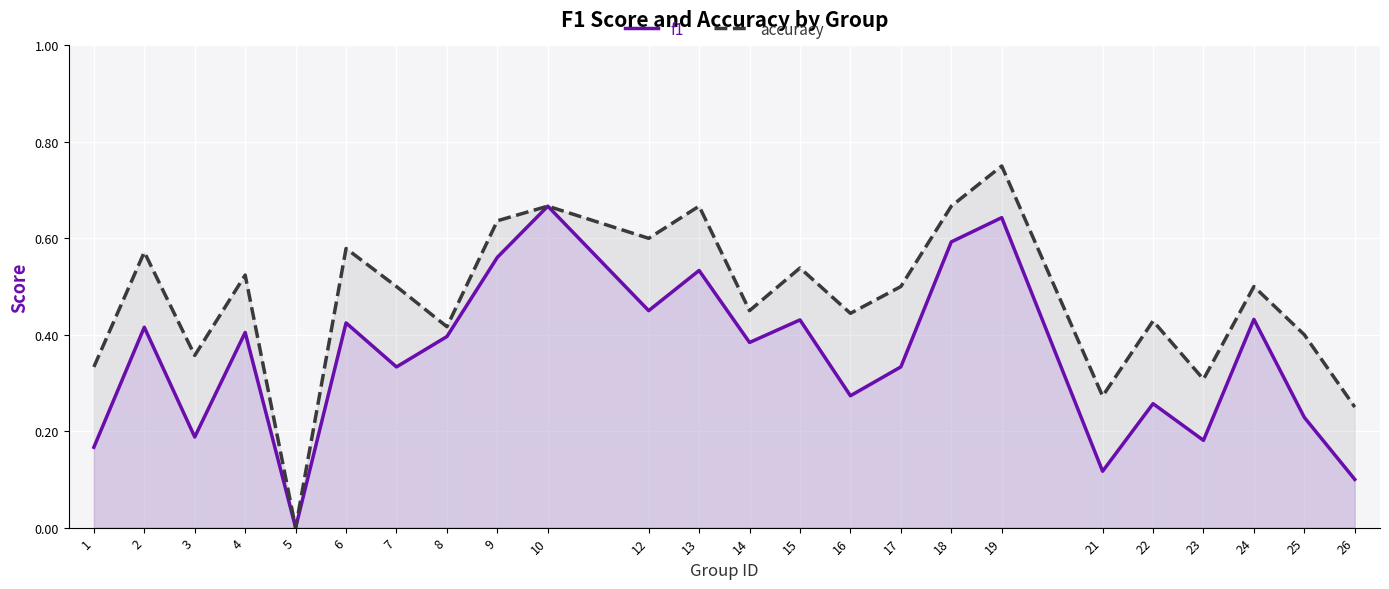

How many interior local peaks does the f1 series have?

9